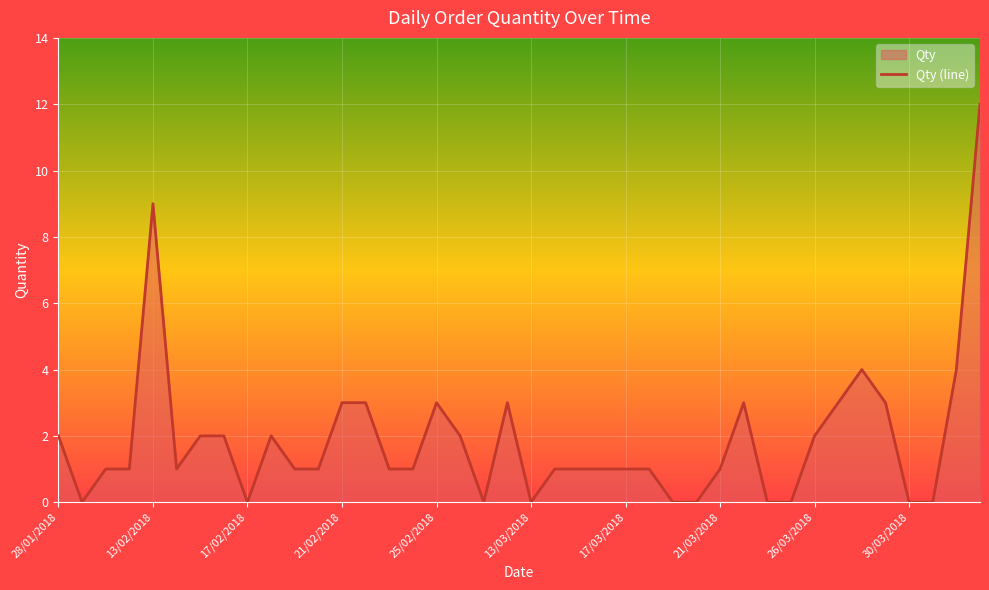

What is the difference between the values at 17/02/2018 and 17/03/2018?

1